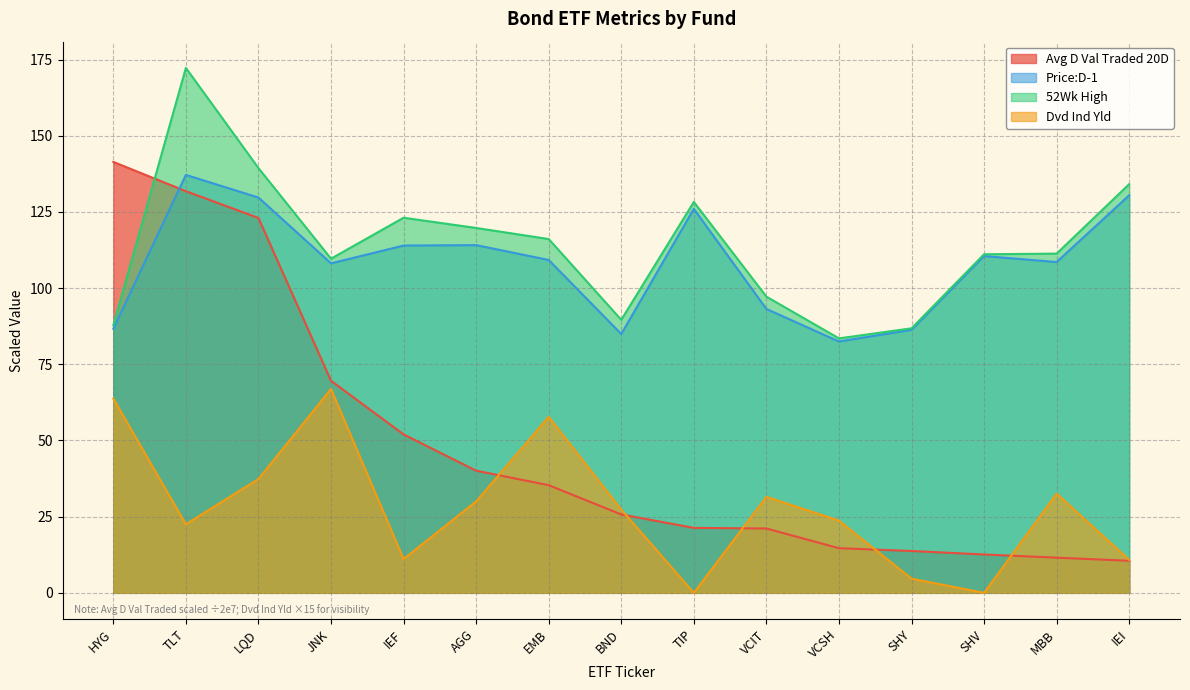

Between EMB and LQD, which is larger?

LQD